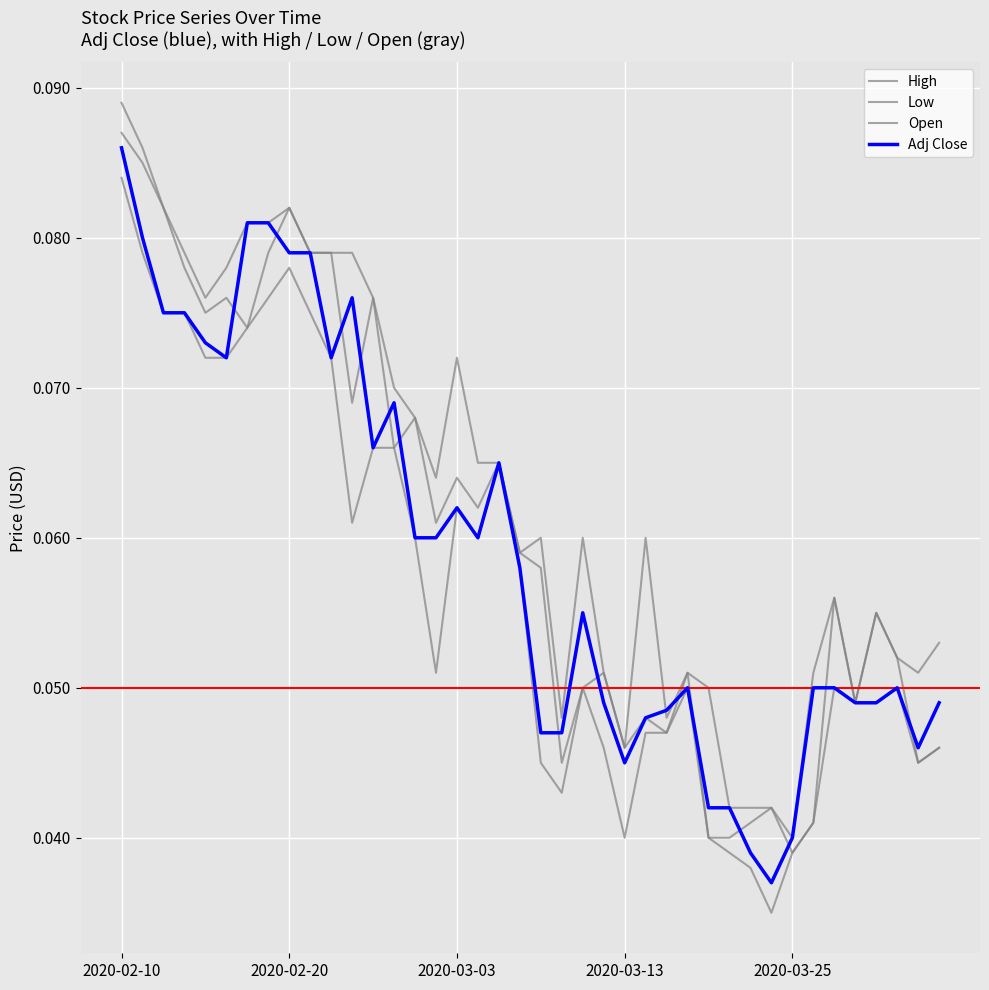

Is this an area chart (filled region under the line)?

No